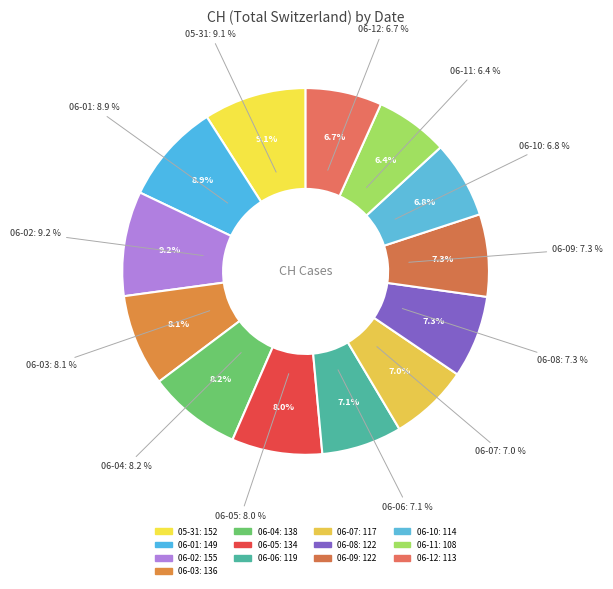

To the nearest percent, what is the average slice percentage?

8%